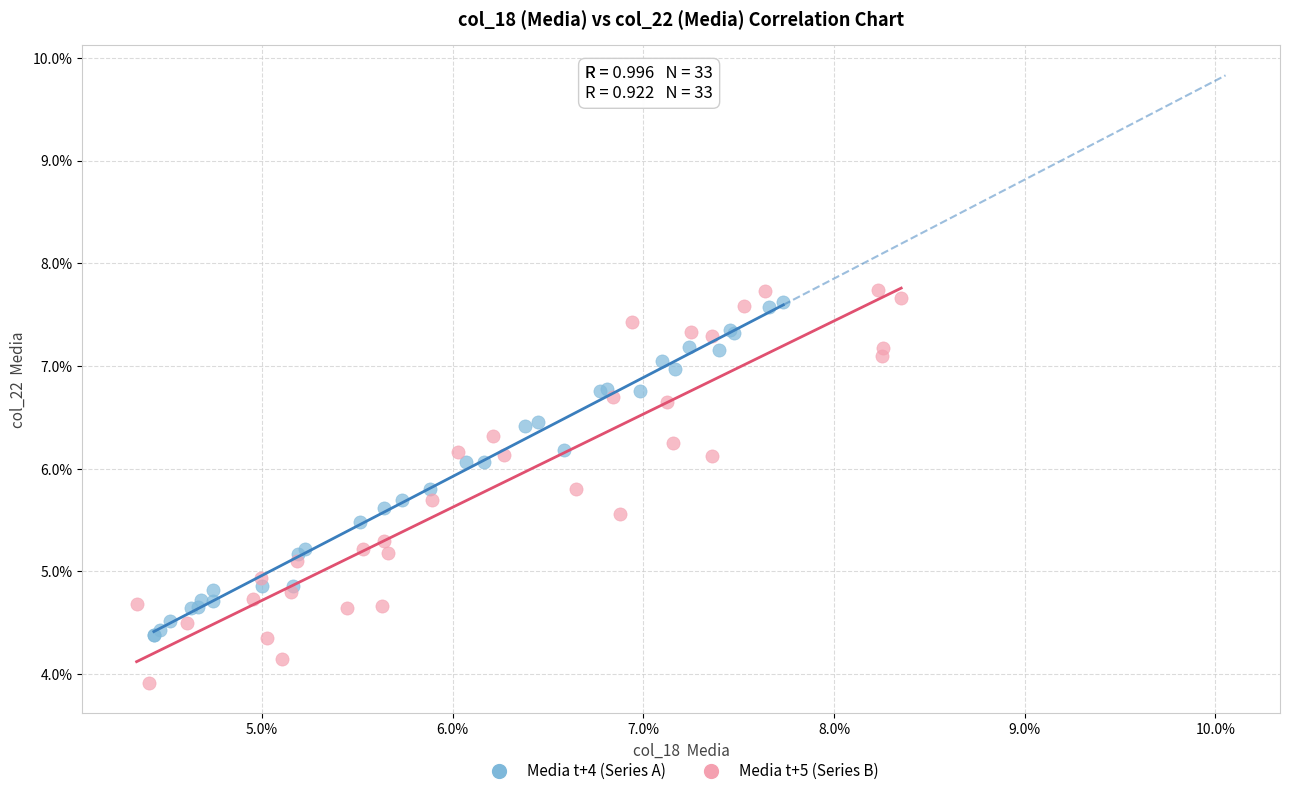

Which series reaches the maximum Y coordinate?

Media t+5 (Series B)